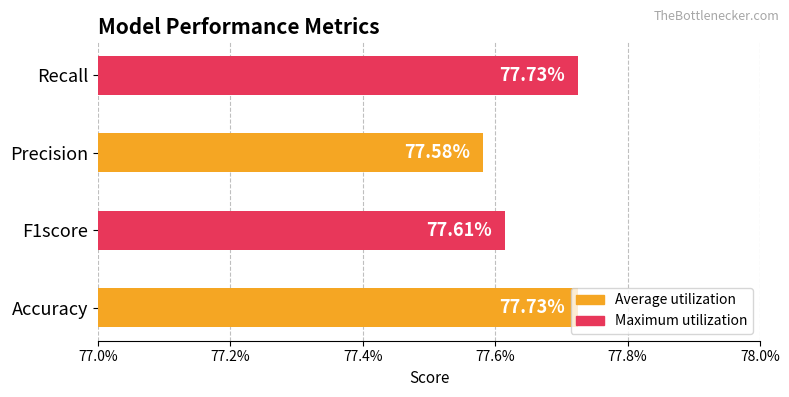

List the labels in order of value, smallest first.

Precision, F1score, Accuracy, Recall